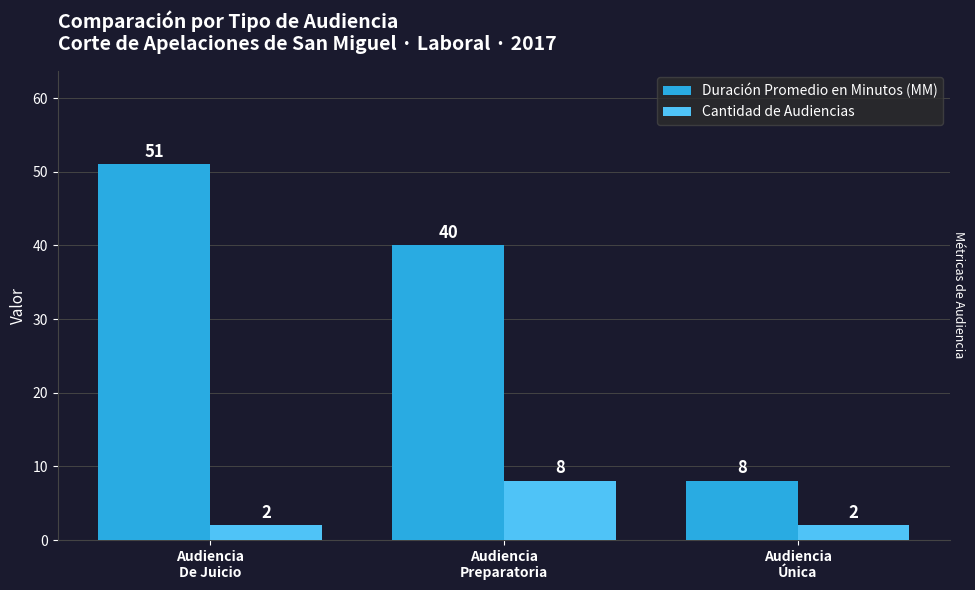

Which series has the widest spread of values?

Duración Promedio en Minutos (MM)